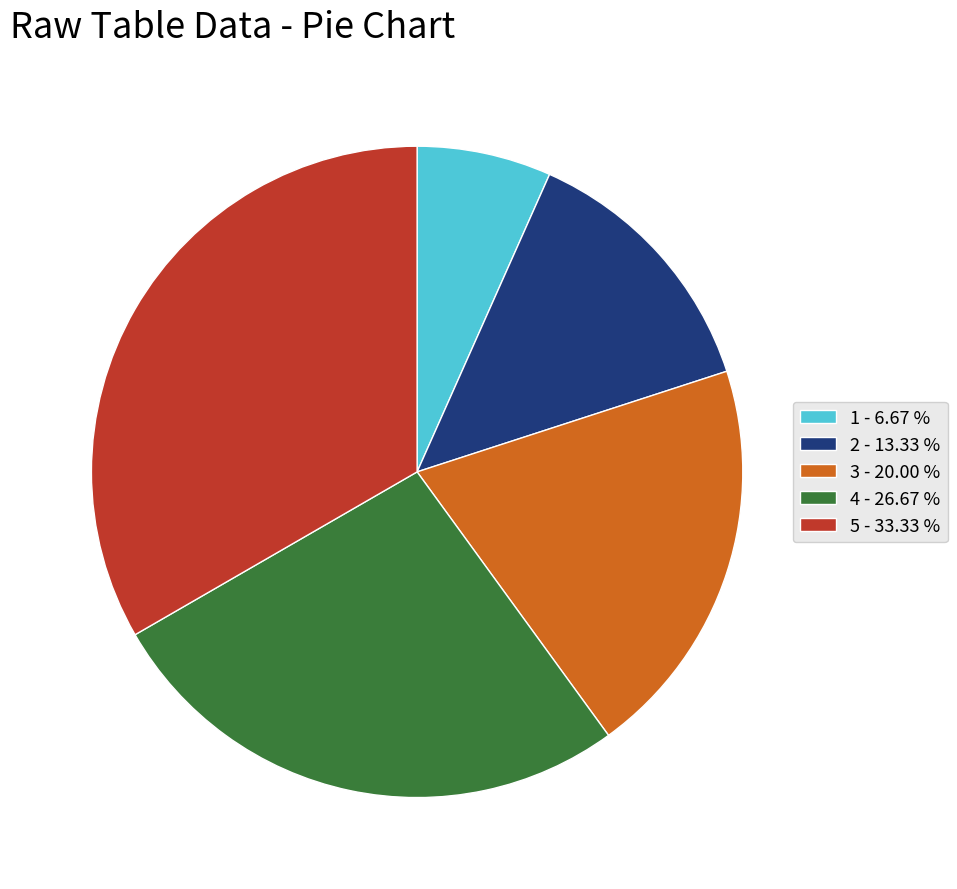

Count the number of slices in the pie.

5